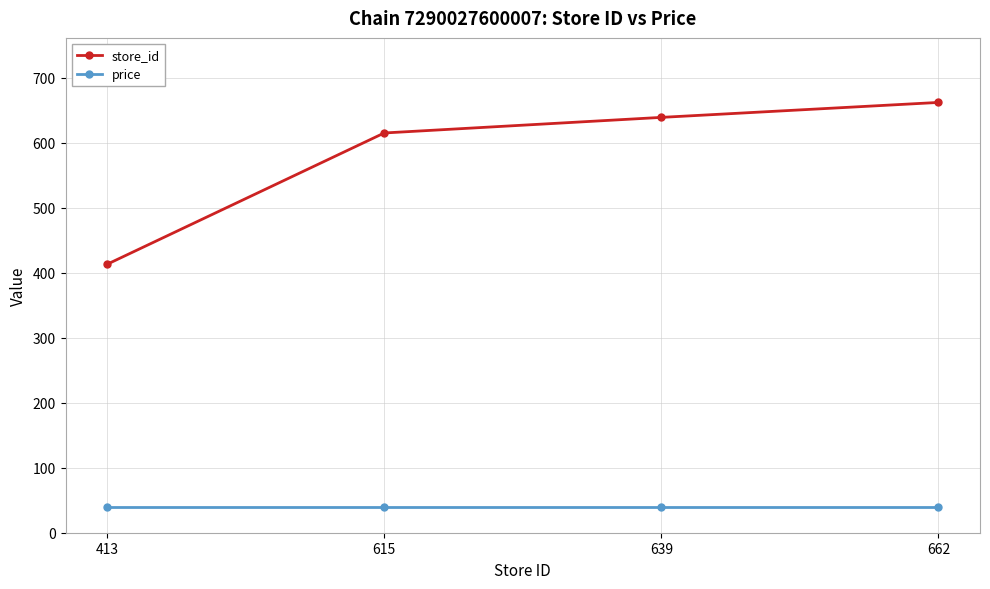

What are all the series names shown in the legend?

store_id, price